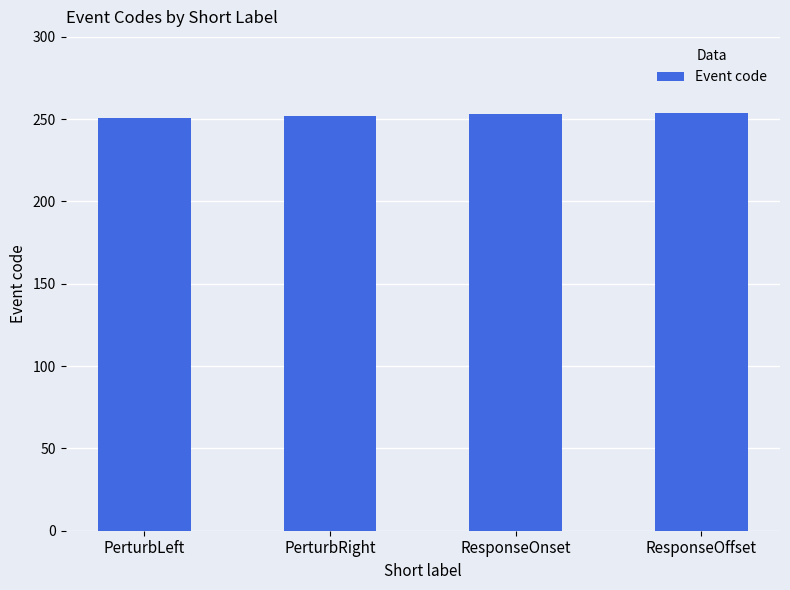

Are the bars horizontal?

No